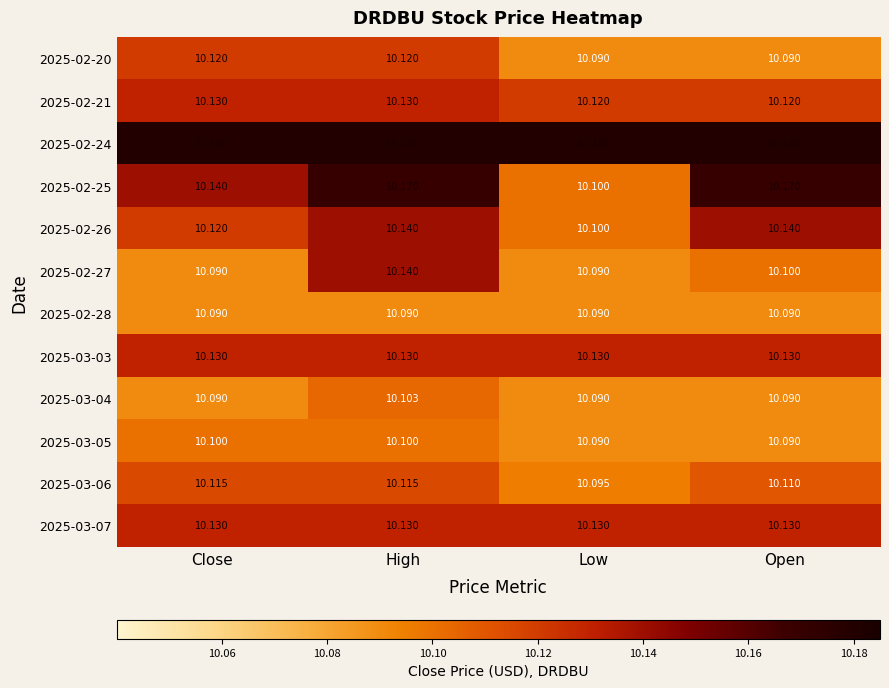

Where is 2025-02-25 nearest to the value 10?

Low